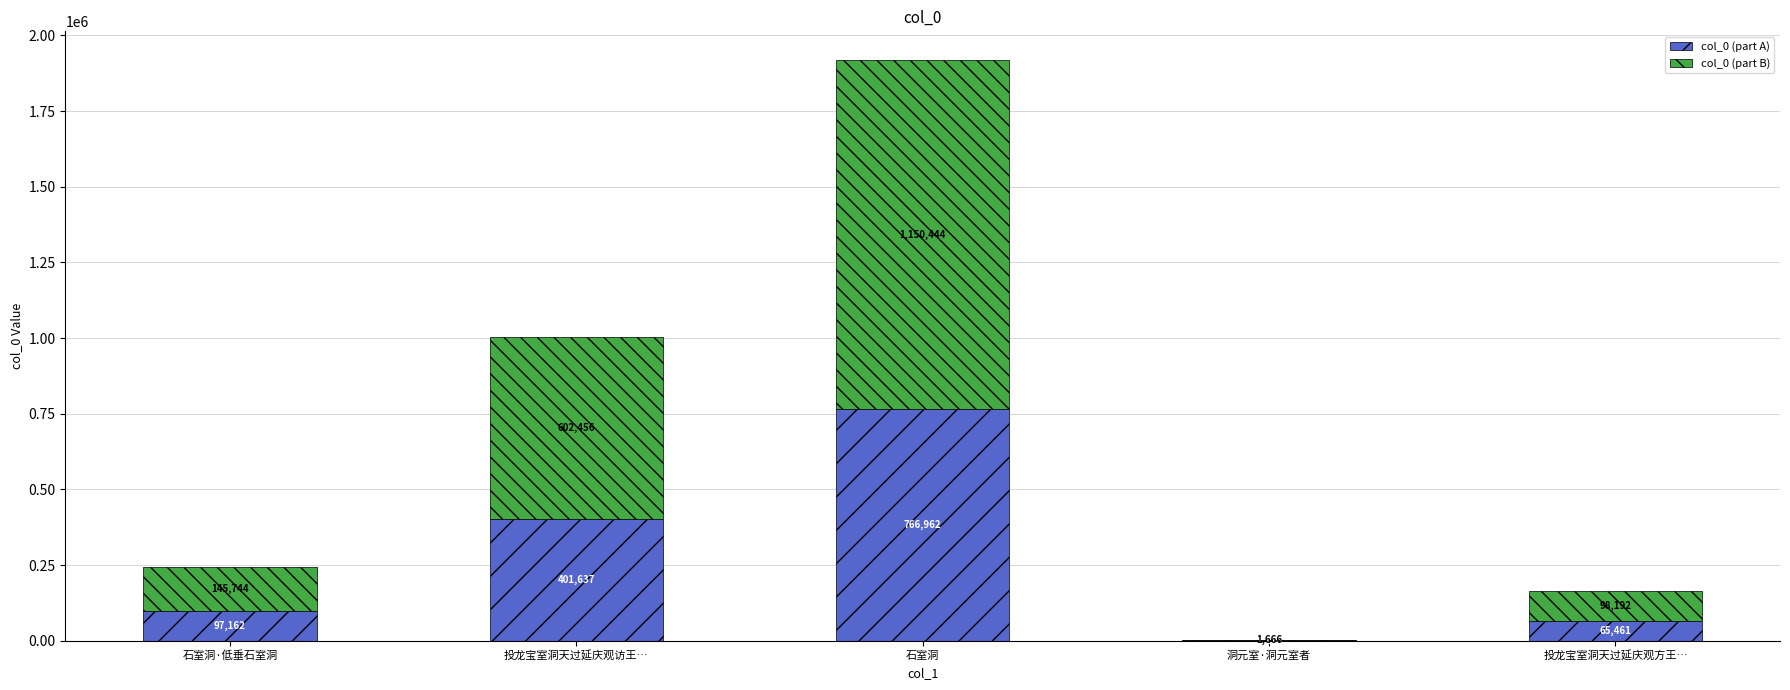

At which label is col_0 (part A) closest to 384036?

投龙宝室洞天过延庆观访王…